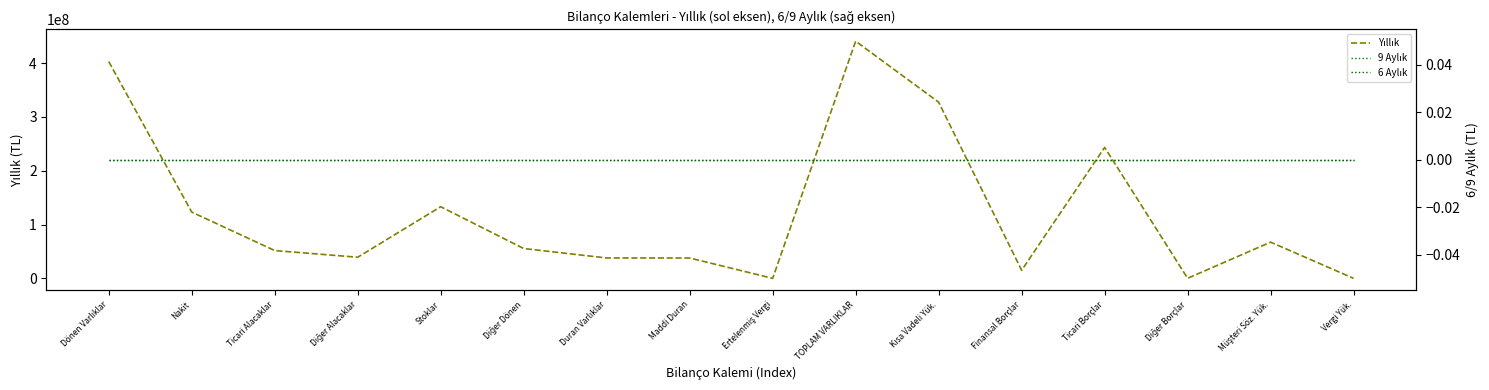

What is the sum of the Yıllık values at TOPLAM VARLIKLAR and Nakit?

563750931